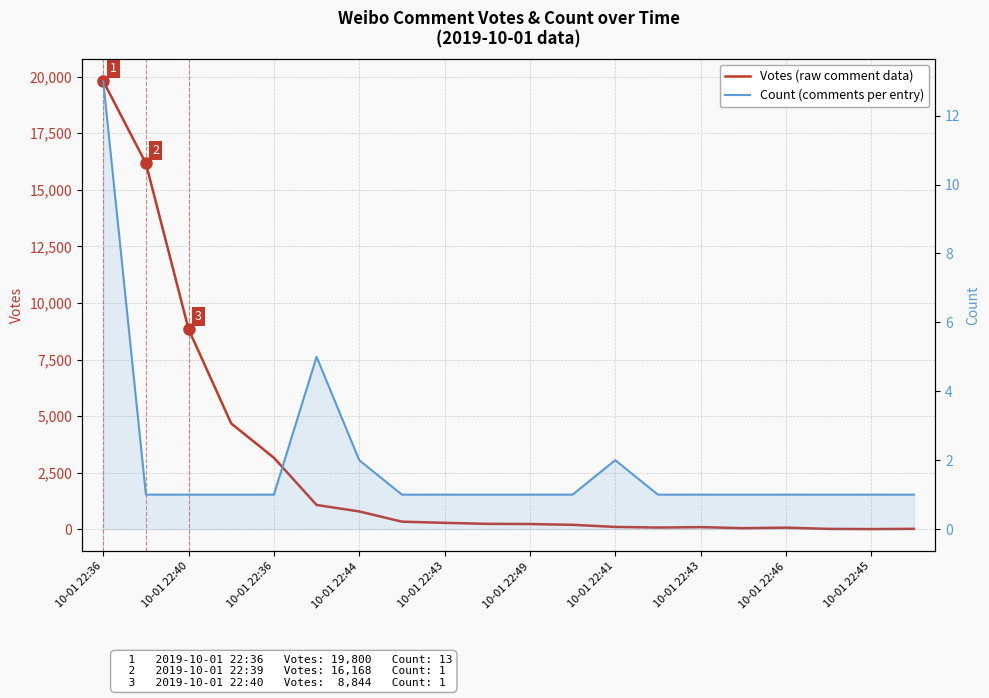

Which category has the highest value across all series?

10-01 22:36